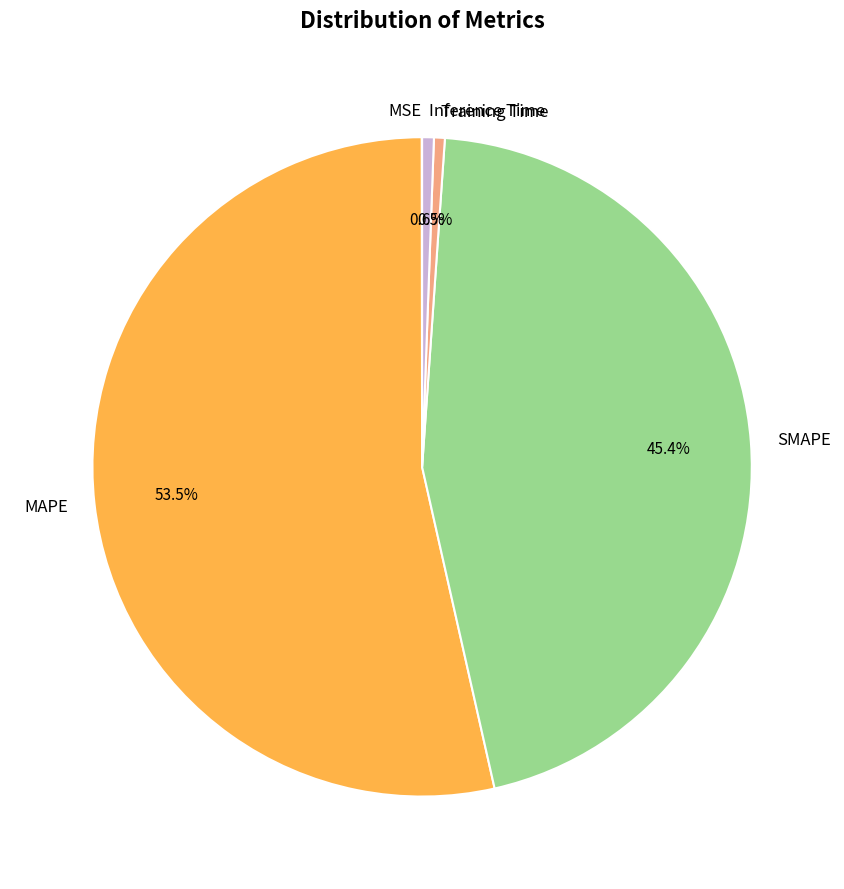

Which slice is the largest?

MAPE